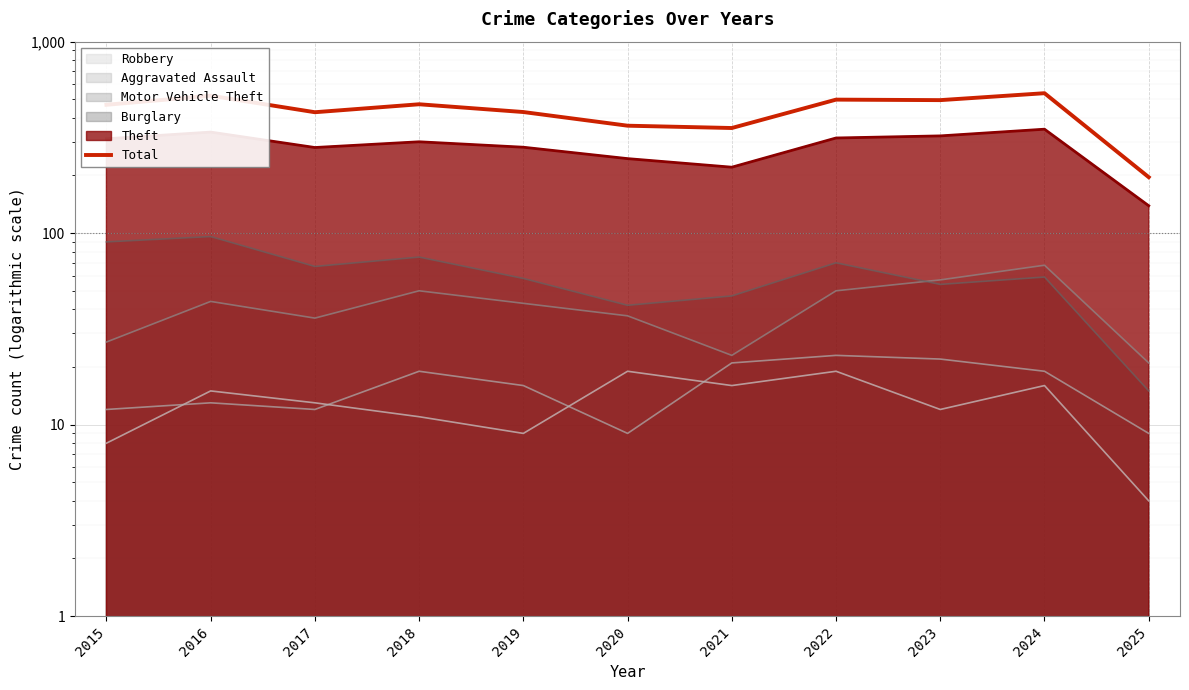

Which has a higher value, 2022 or 2021?

2022